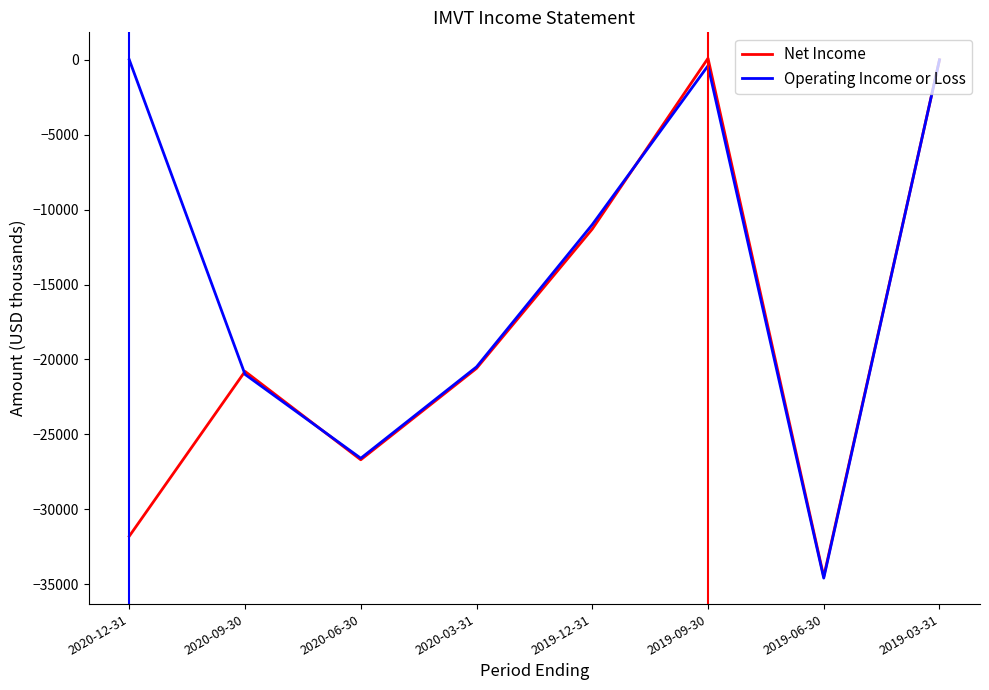

How many lines are shown in the chart?

2